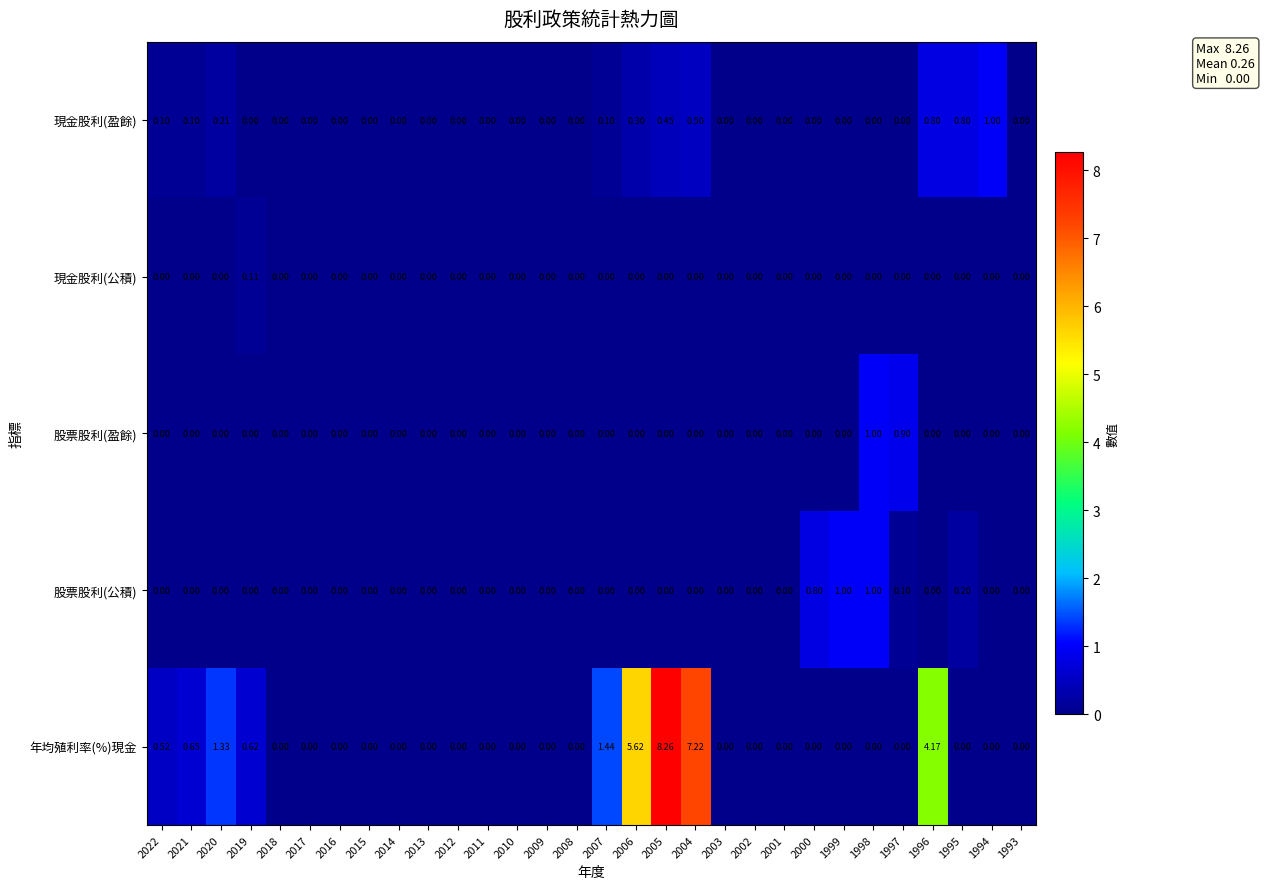

Which series has the widest spread of values?

年均殖利率(%)現金